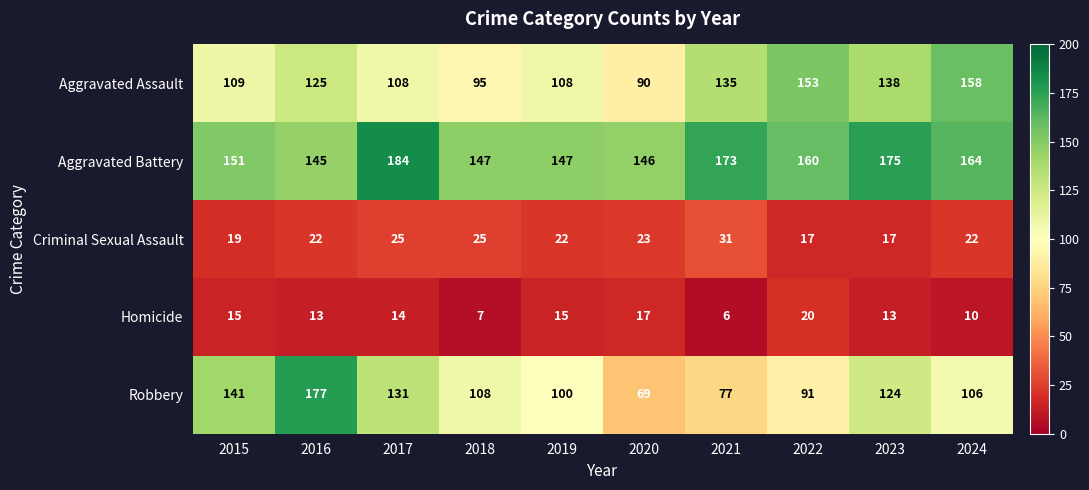

True or false: Criminal Sexual Assault has a value of 19 at 2015.

True